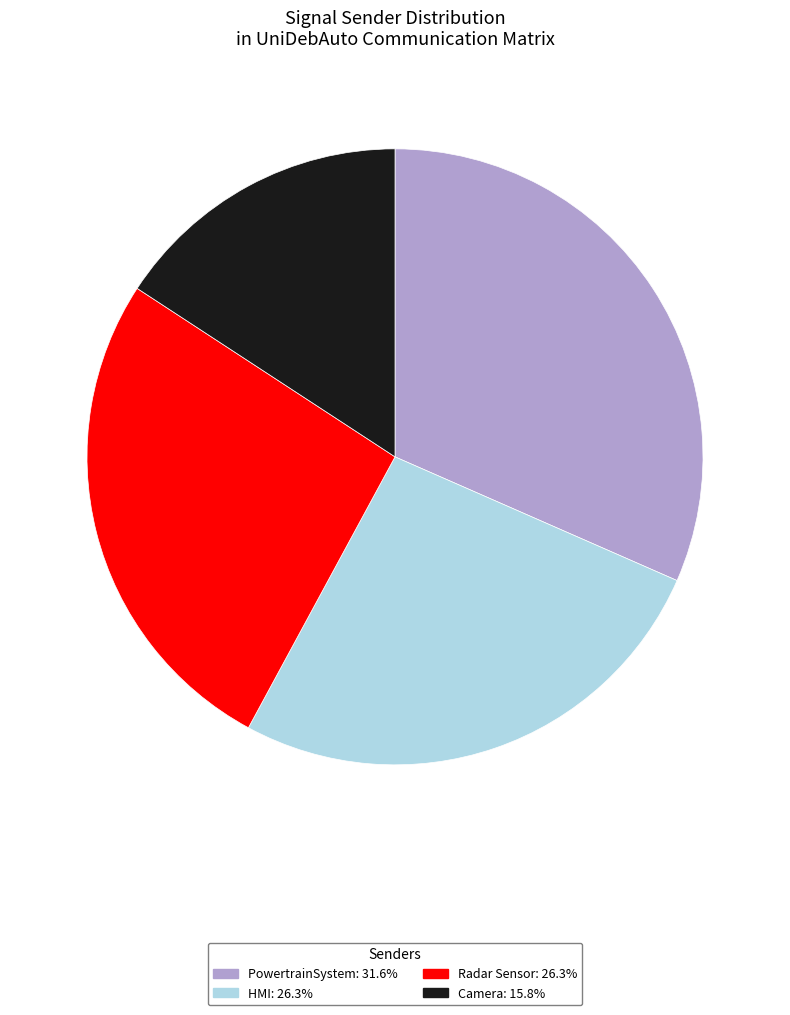

Does any single category account for the majority?

No